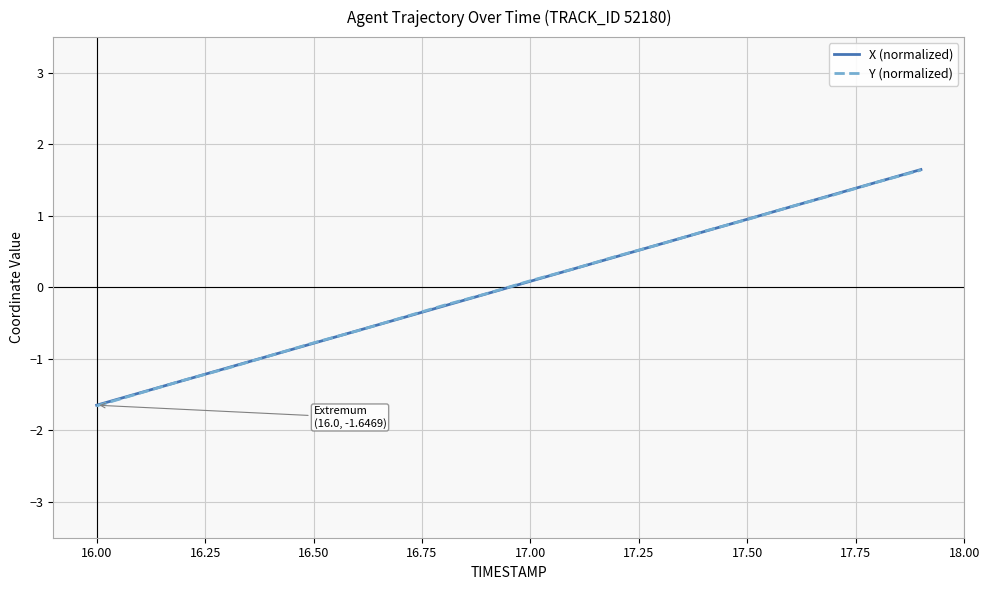

Which series ends up on top after the final intersection of X (normalized) and Y (normalized)?

X (normalized)